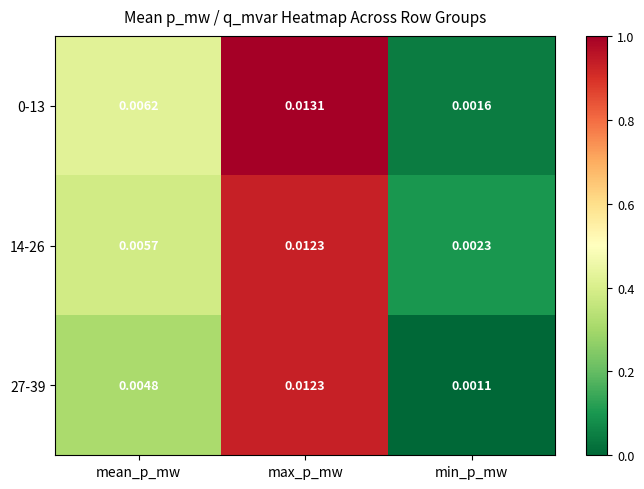

Is the value of 27-39 at min_p_mw greater than the value of 14-26 at min_p_mw?

No